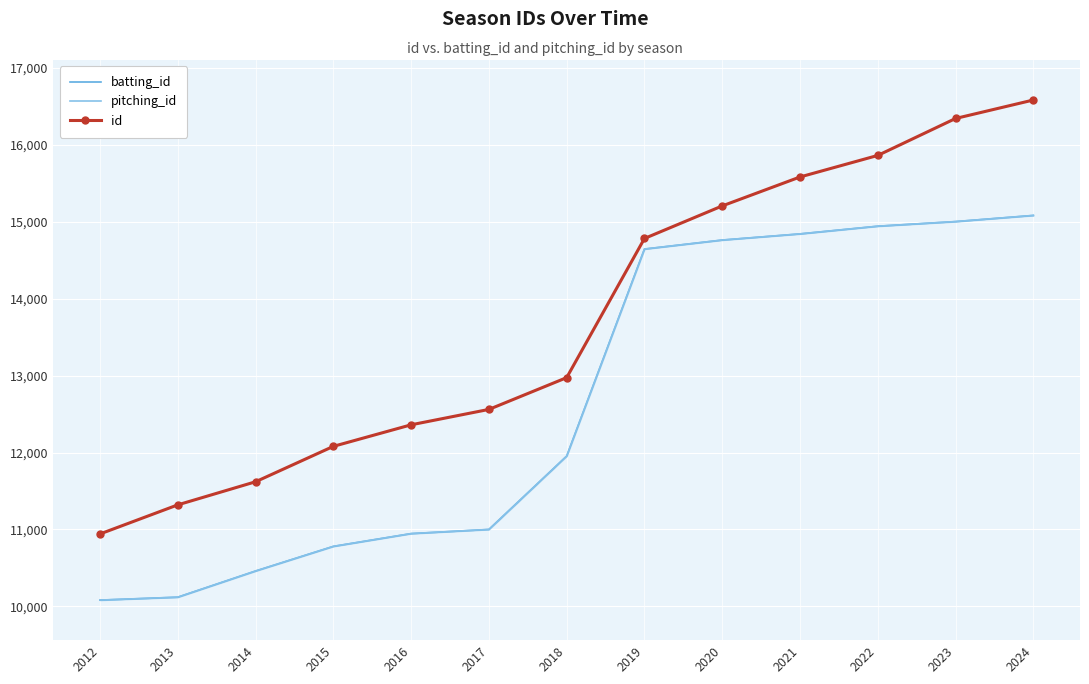

The value of batting_id at 2014 is 10460. True or false?

True